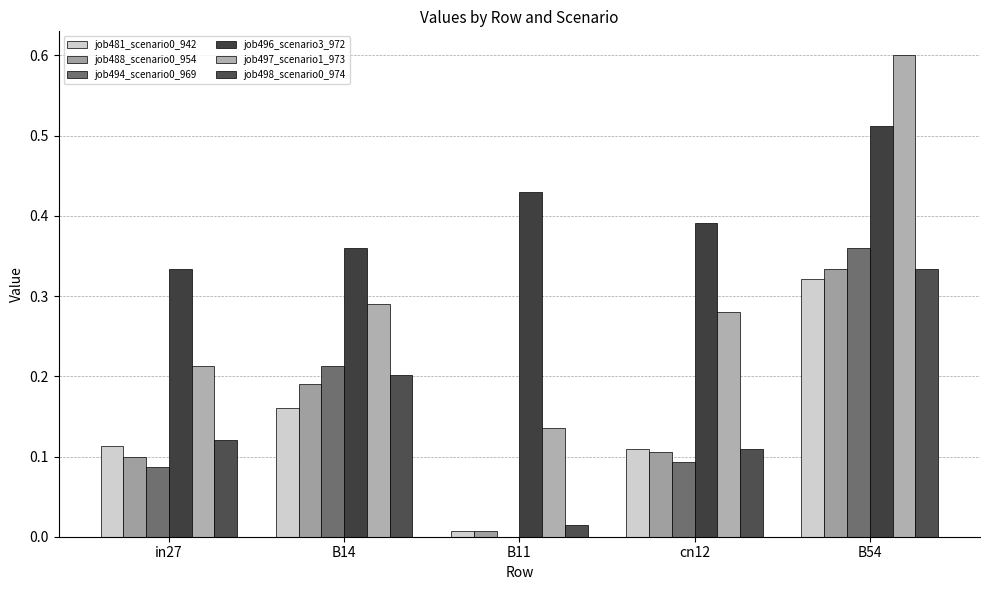

What is the total value across all series at cn12?

1.1